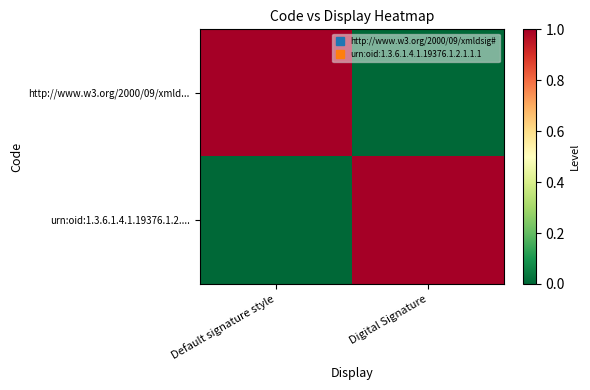

What is the total value across all series at Digital Signature?

1